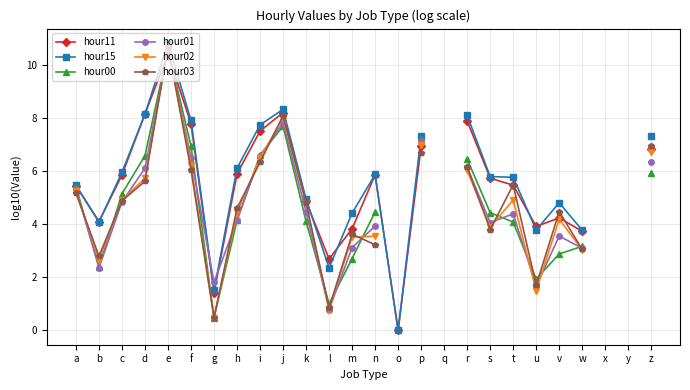

Rank the series at e from highest to lowest value.

hour15, hour03, hour02, hour01, hour00, hour11